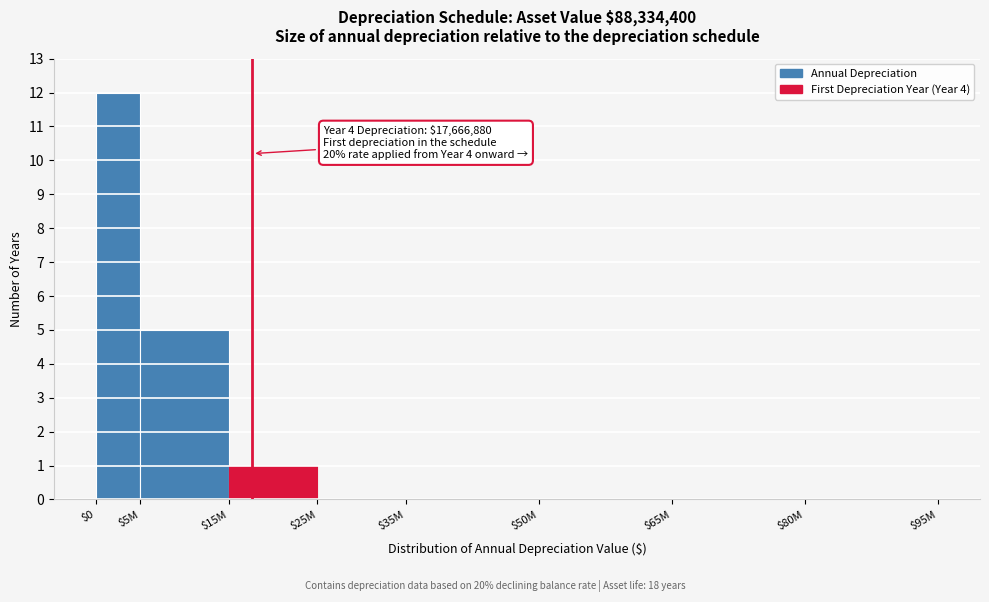

At which label is the value closest to 6?

$5M